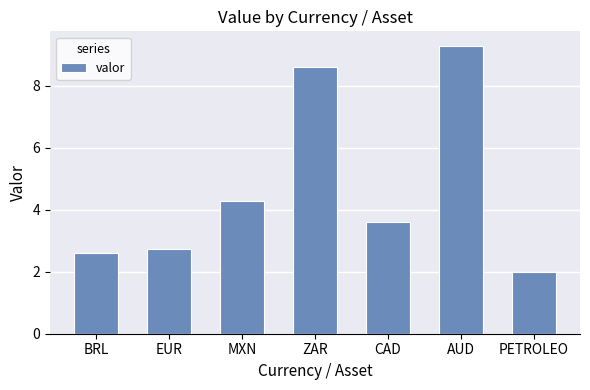

What is the ratio of the value at BRL to the value at ZAR?

0.3